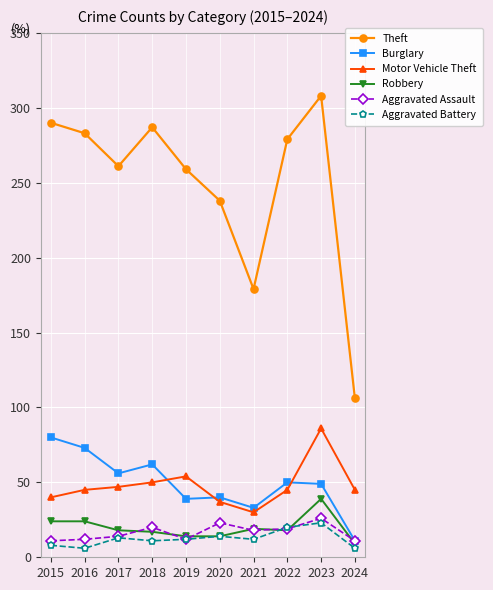

What is the approximate value of Aggravated Battery at 2020?

14